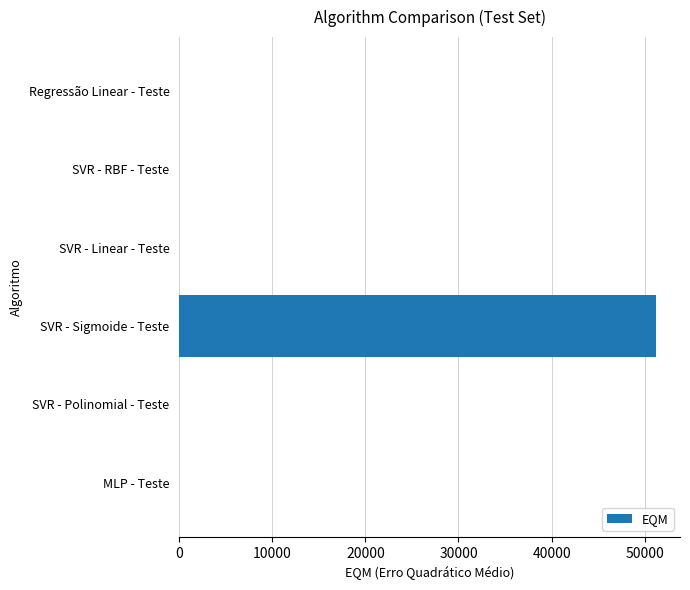

Between Regressão Linear - Teste and SVR - Sigmoide - Teste, which is larger?

SVR - Sigmoide - Teste